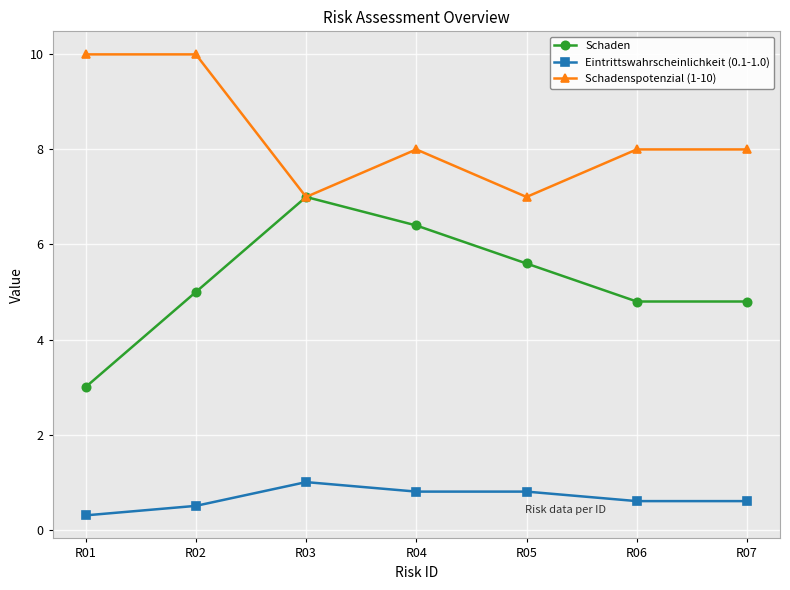

Which series changed the most between R04 and R06?

Schaden